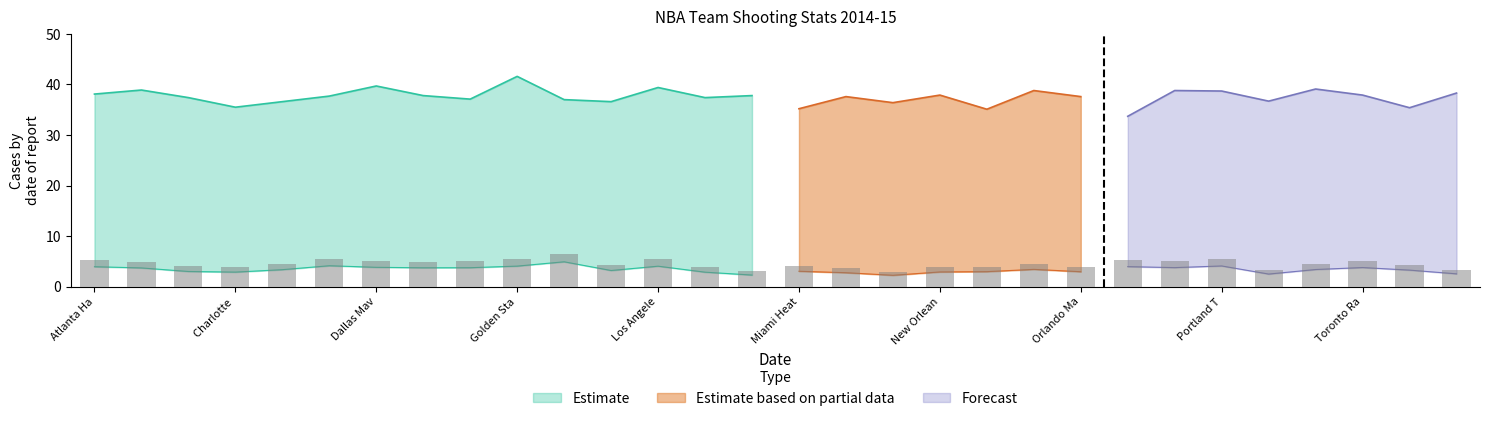

At how many categories does at least one series exceed 33?

30